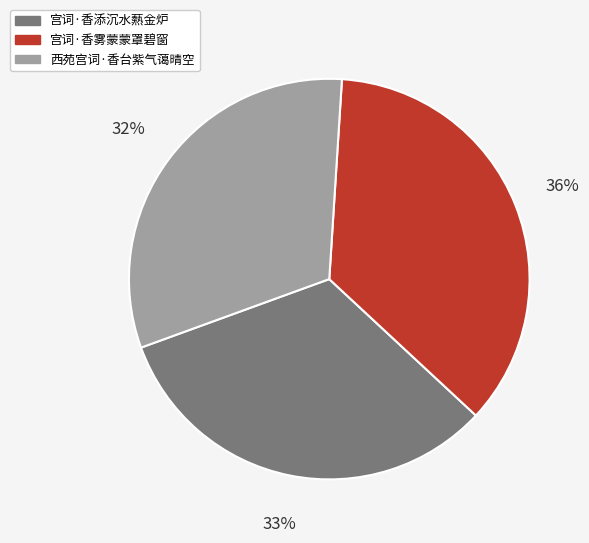

Rank the categories by value from highest to lowest.

宫词·香雾蒙蒙罩碧窗, 宫词·香添沉水爇金炉, 西苑宫词·香台紫气蔼晴空